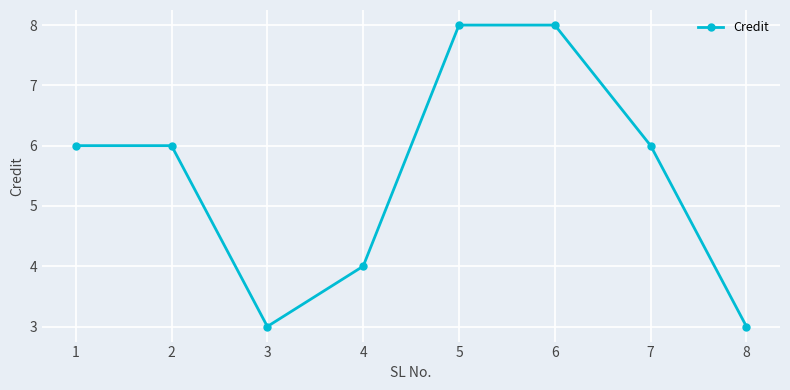

What is the smallest value displayed?

3